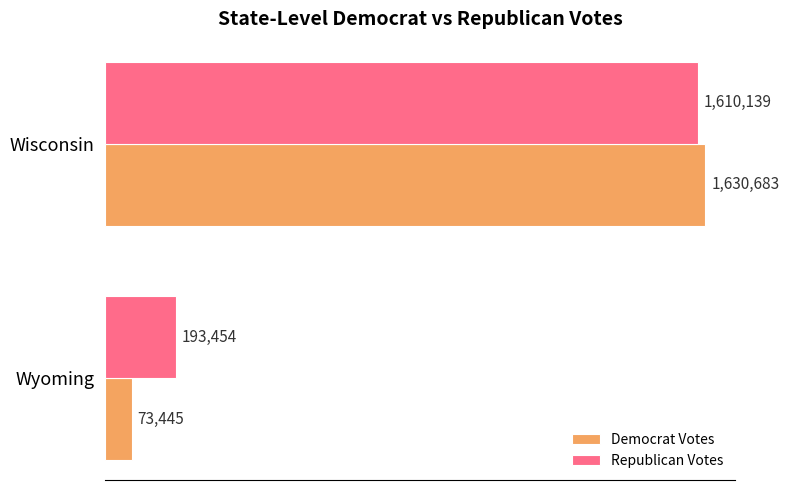

What are all the series names shown in the legend?

Democrat Votes, Republican Votes